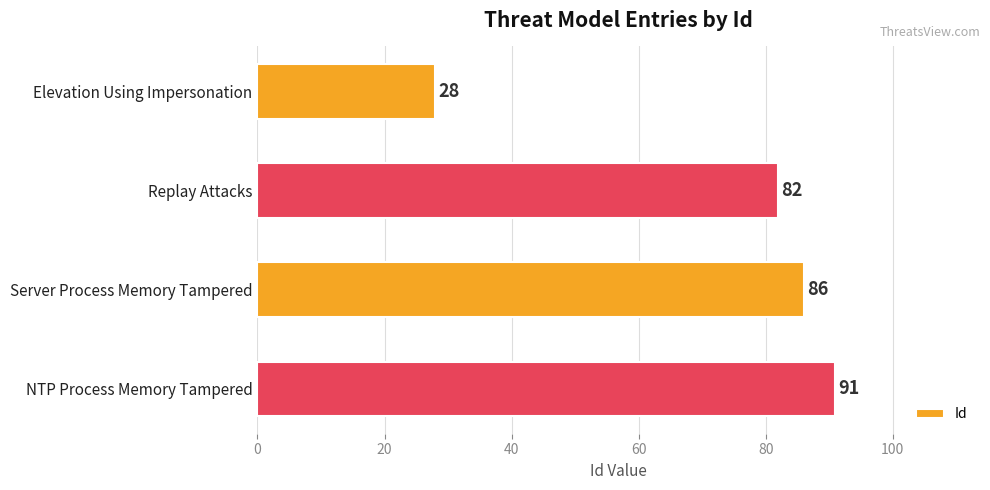

What is the change in value from Elevation Using Impersonation to NTP Process Memory Tampered?

+63